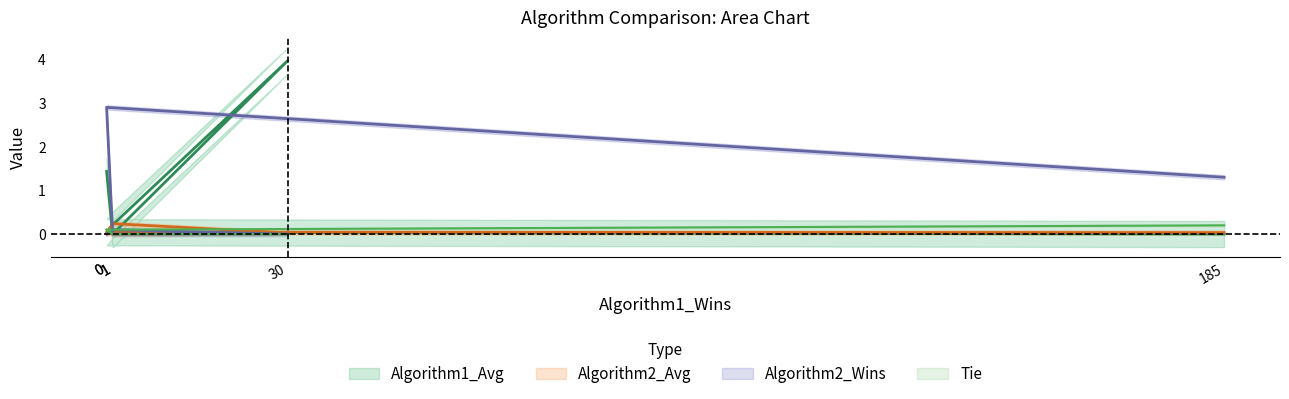

What is the label of the 5th point from the right?

1